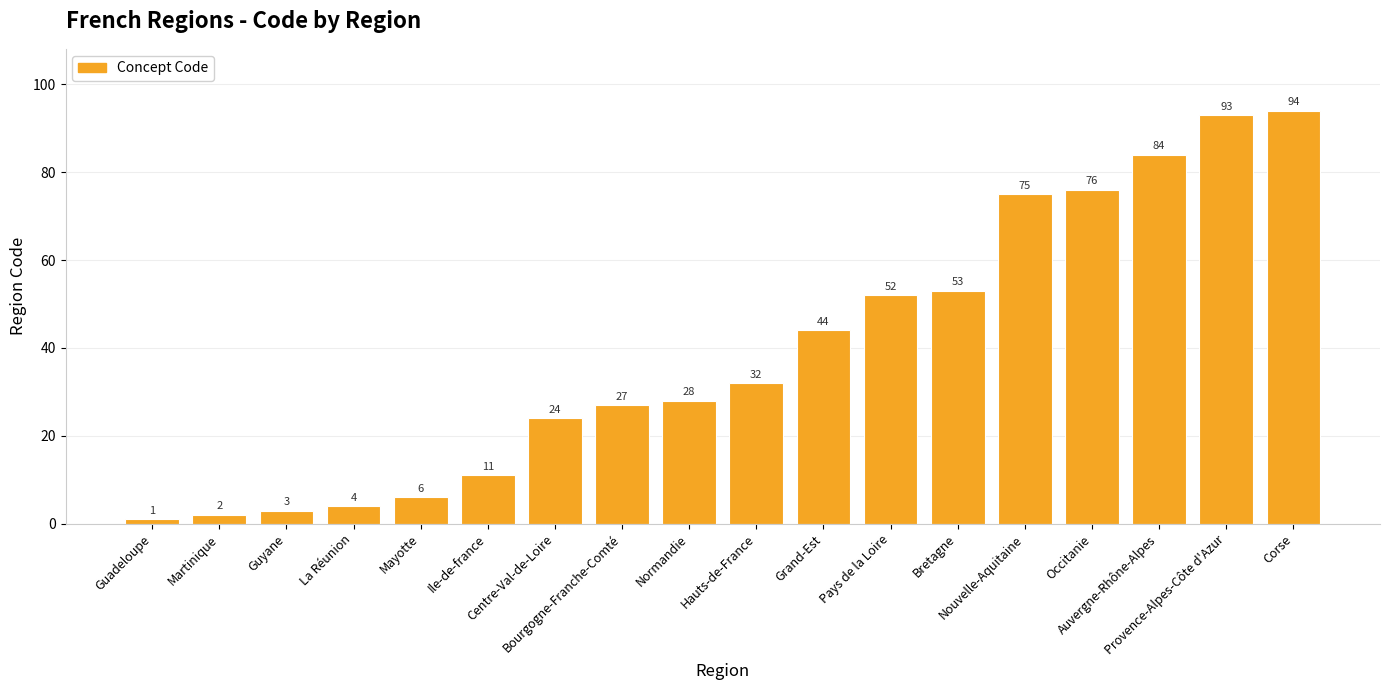

What is the sum of the values at Centre-Val-de-Loire and Bretagne?

77